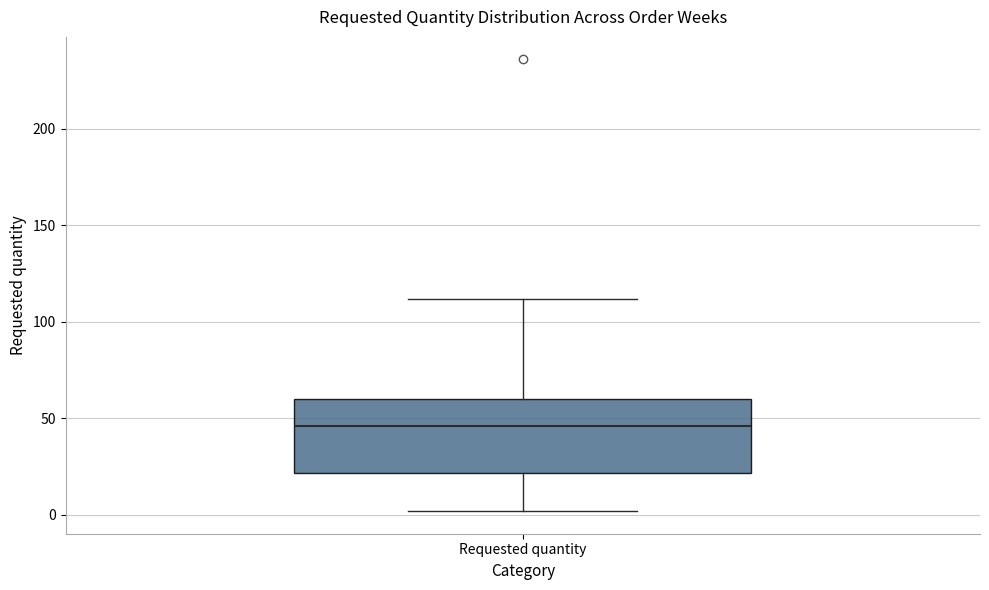

Read this box plot against the y-axis: the position of the median line, the range covered by the box, and the ends of both whiskers. The values are not printed on the chart, so give them approximately, as read against the axis.

median 45, box 20 to 60, whiskers 0 to 110